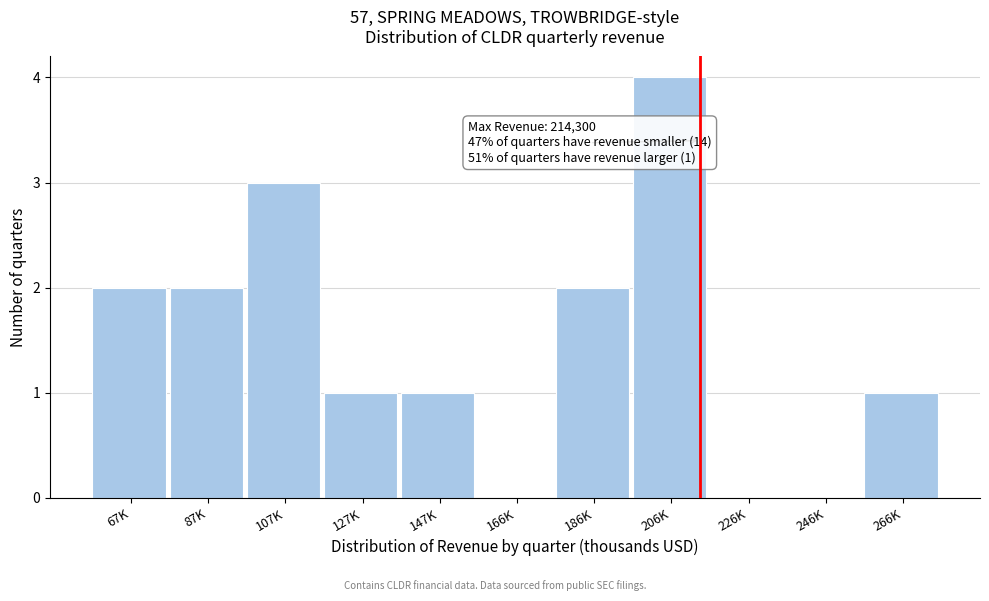

Reading left to right, what are all the values shown in this chart?

67K=2	87K=2	107K=3	127K=1	147K=1	166K=0	186K=2	206K=4	226K=0	246K=0	266K=1